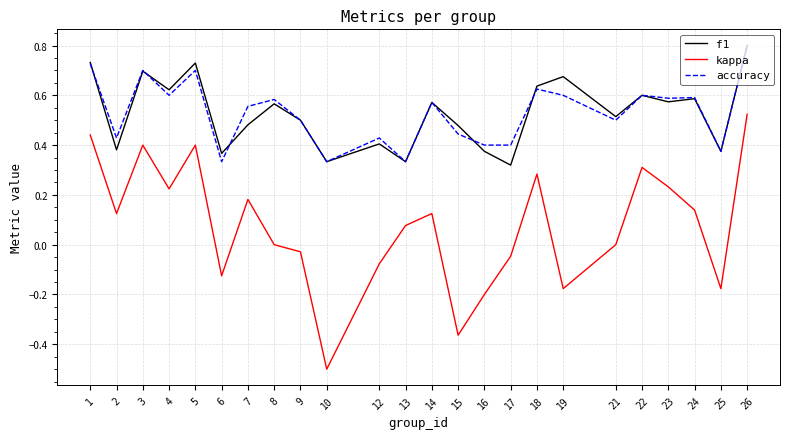

What is the highest value of the accuracy series?

0.8